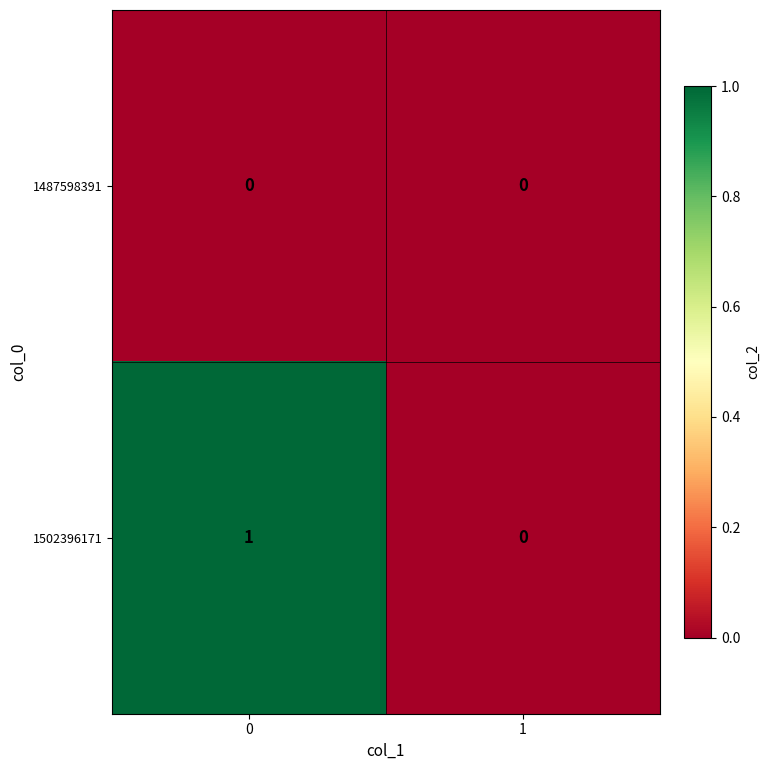

Reading right to left, list all the values displayed in this chart.

1487598391: 0	0
1502396171: 0	1